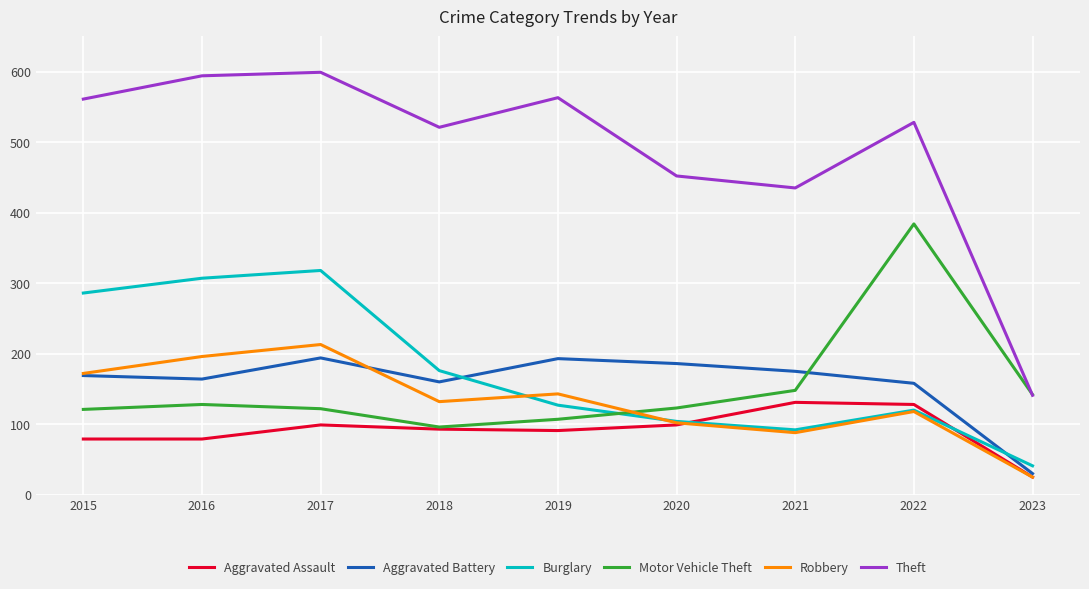

True or false: Robbery and Theft intersect in this chart.

False